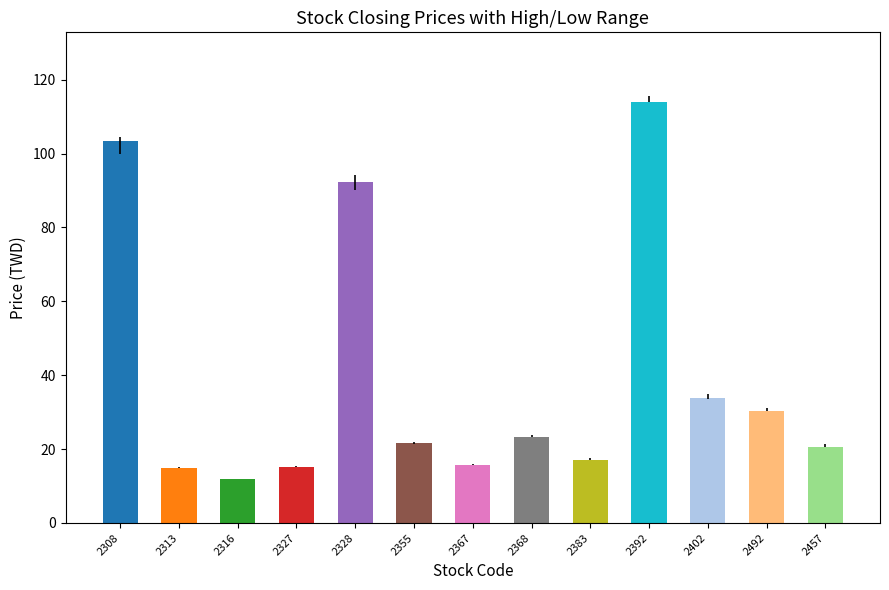

What is the average value?

39.6